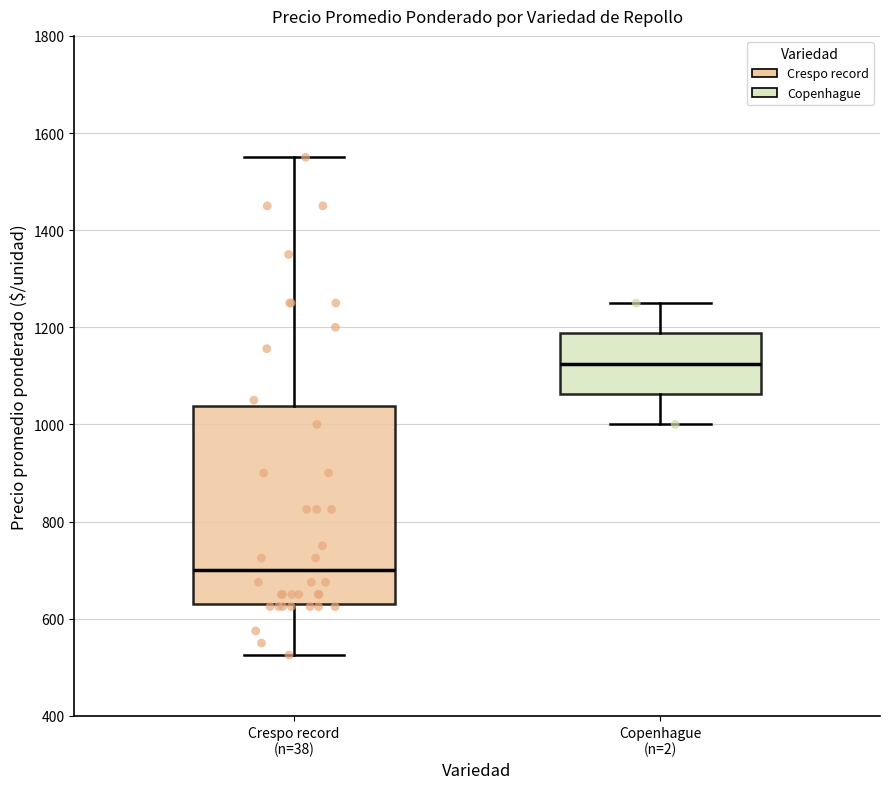

Comparing the boxes themselves (not the whiskers), which one is the tallest?

Crespo record (n=38)